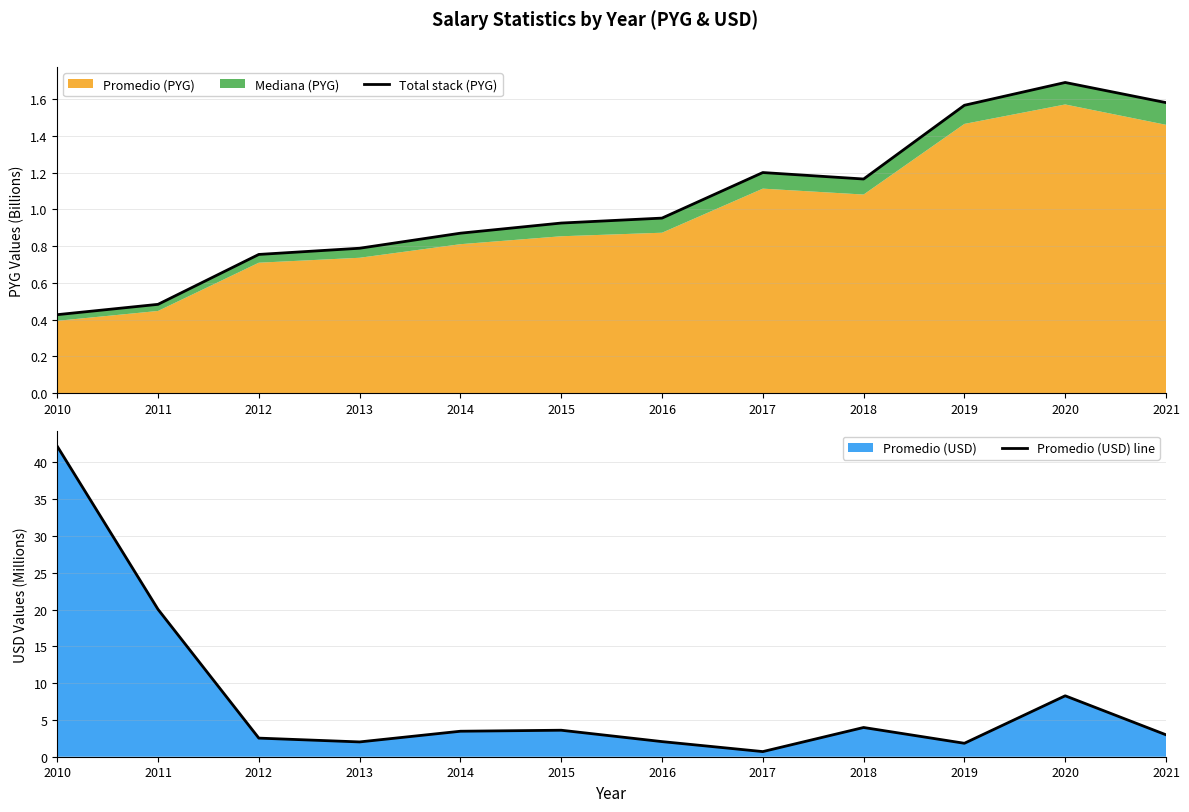

At which category does Total stack (PYG) reach its first local peak?

2017